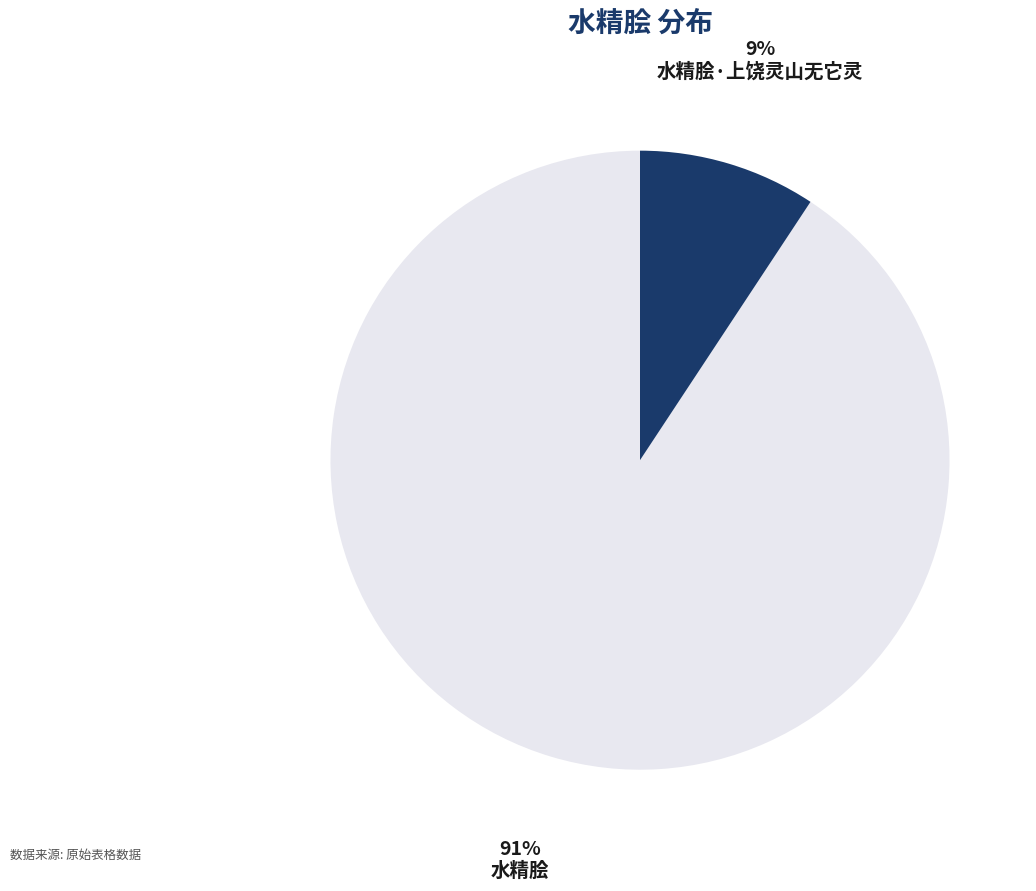

Does 水精脍 account for over 50% of the chart?

Yes